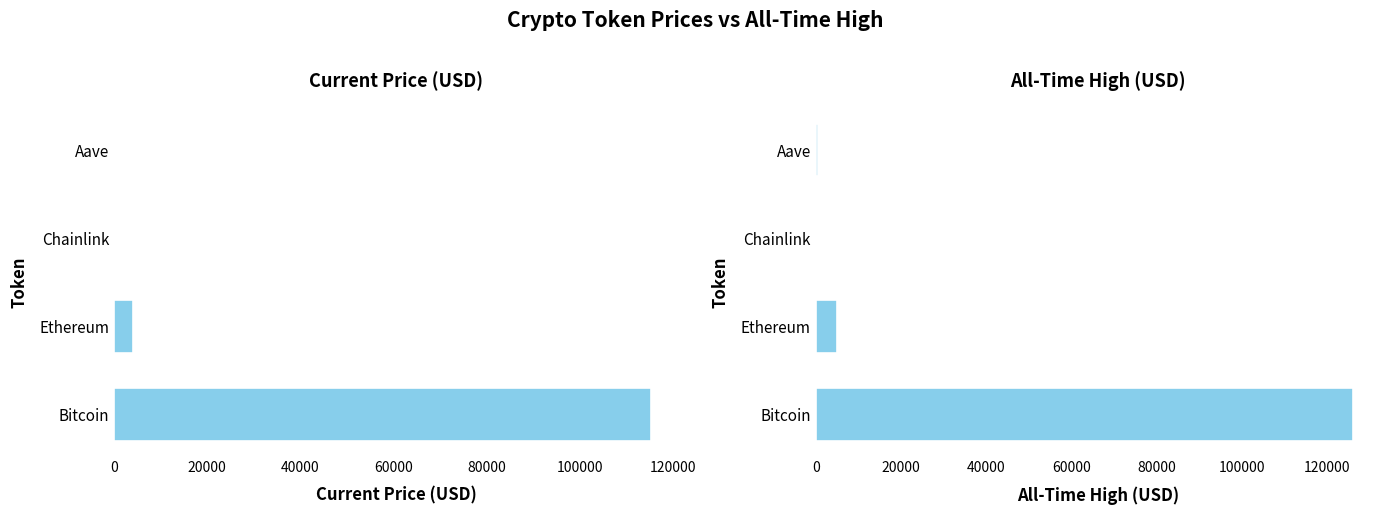

The price series shows 115442.0 at 0. True or false?

True